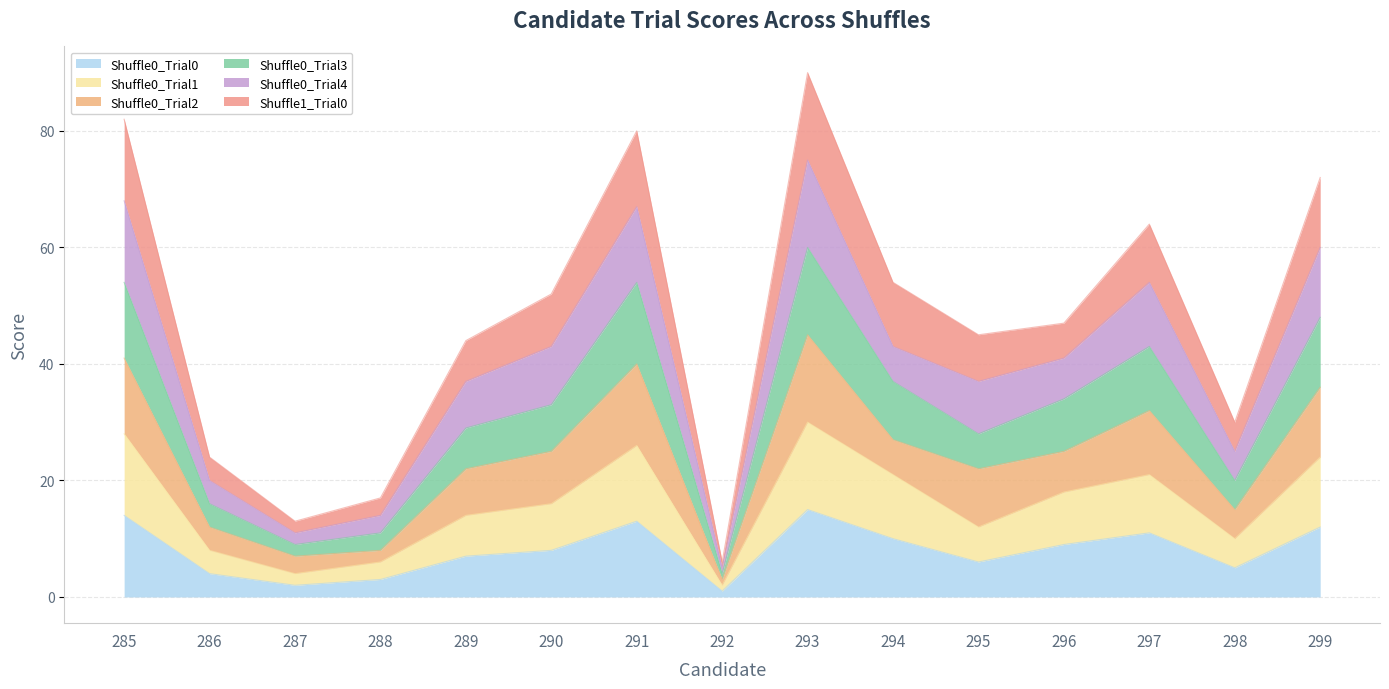

What is the approximate value of Shuffle0_Trial1 at 295, to the nearest 5?

10